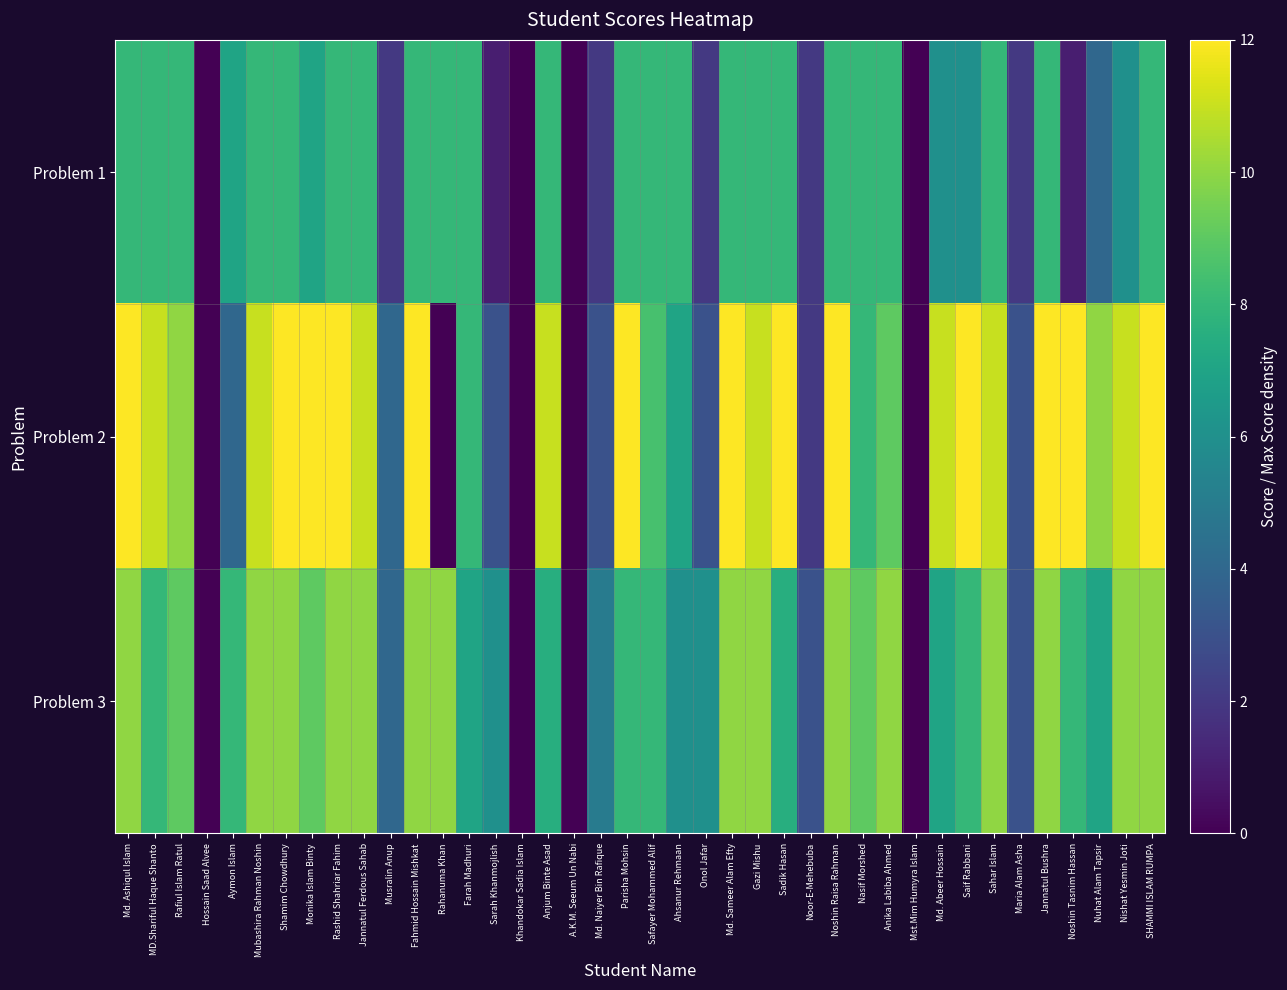

What is the maximum value shown in the chart?

12.0